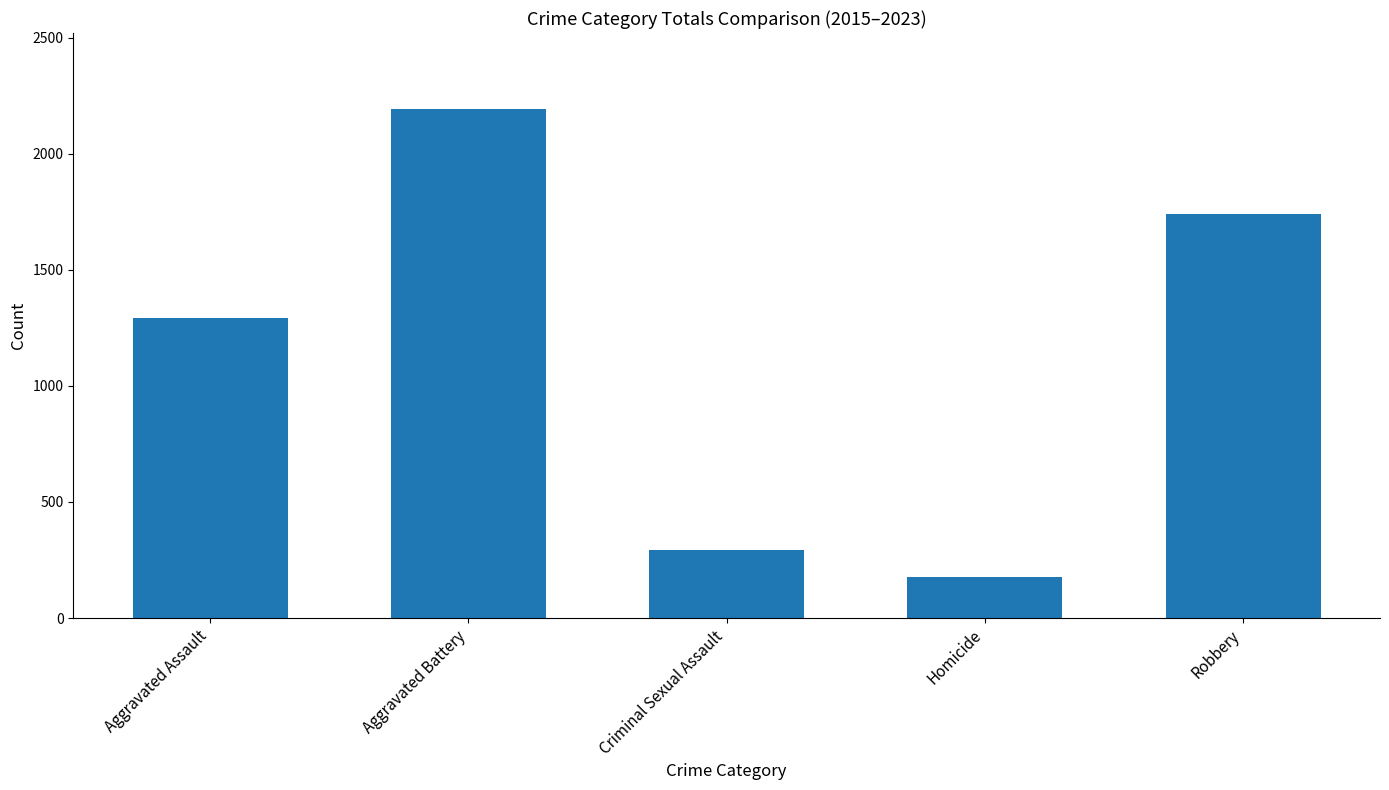

How many bars are there in total?

5